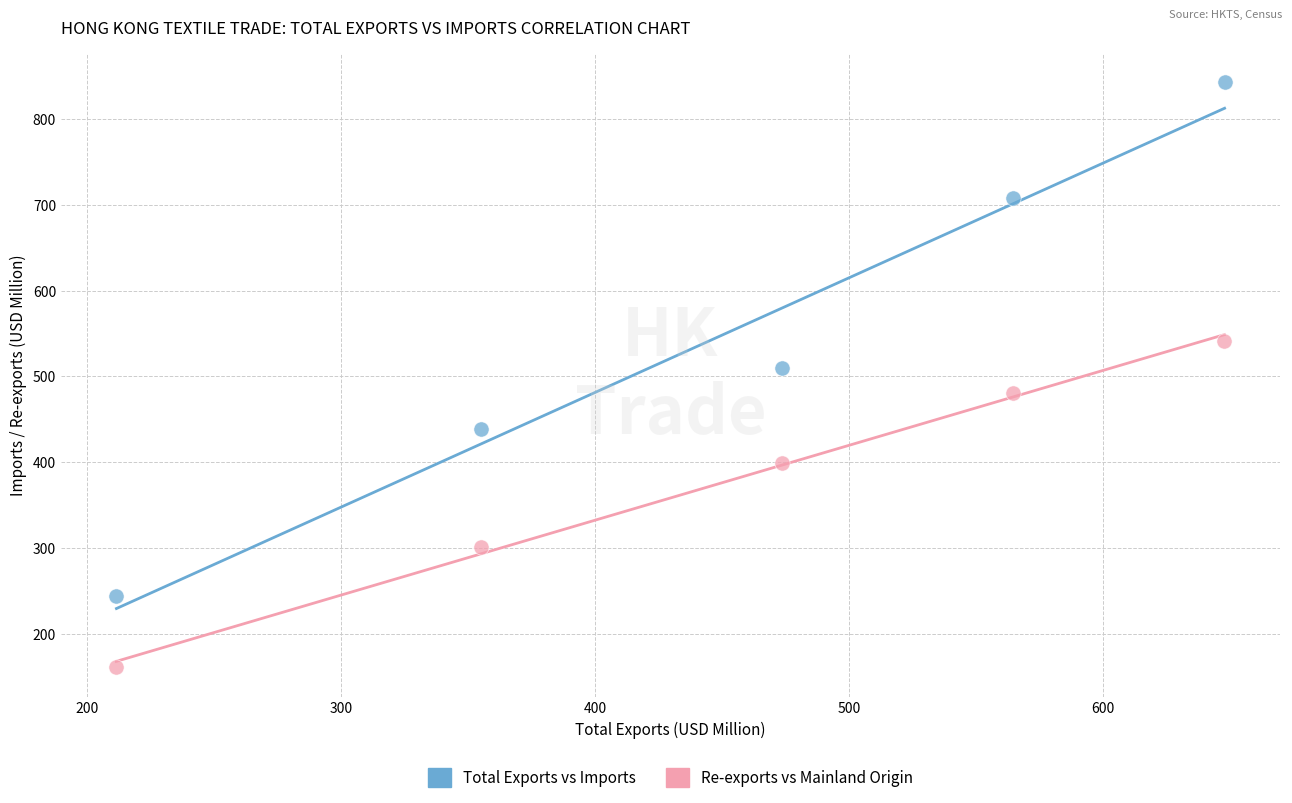

What are all the series names shown in the legend?

Total Exports vs Imports, Re-exports vs Mainland Origin